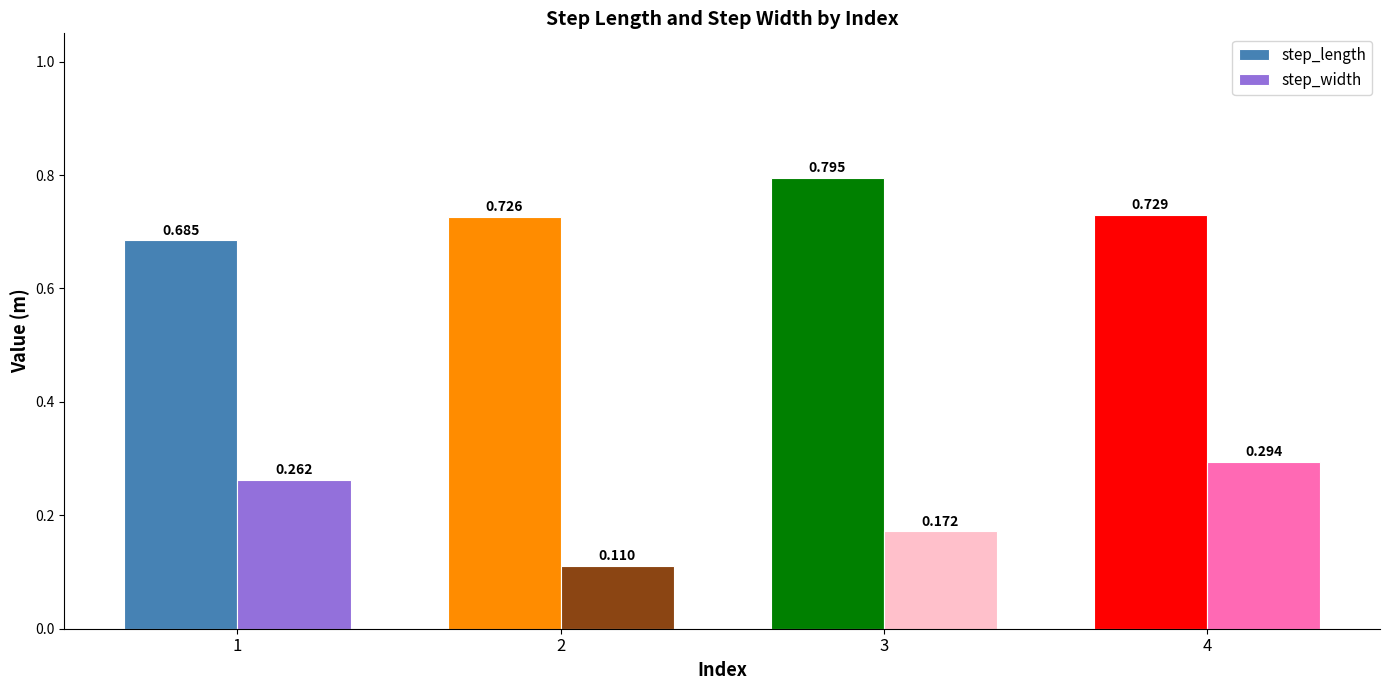

True or false: step_length has a value of 0.9 at 1.

False